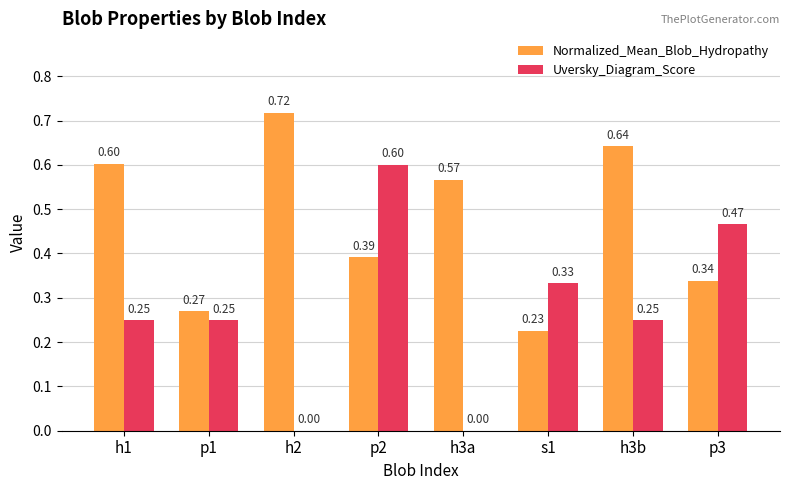

What are all the series names shown in the legend?

Normalized_Mean_Blob_Hydropathy, Uversky_Diagram_Score